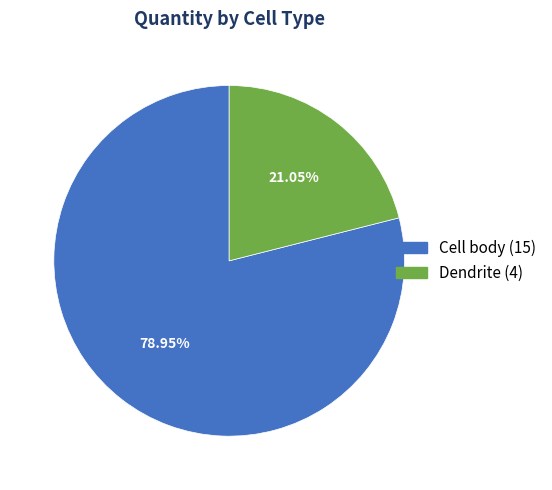

Do Dendrite and Cell body together represent more than half of the pie?

Yes